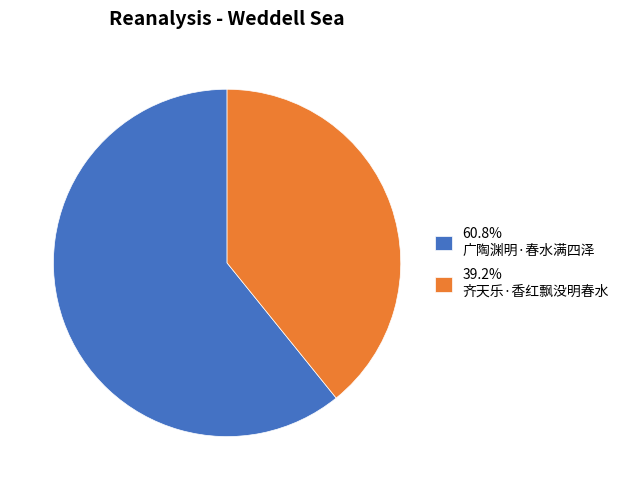

Does 39.2% 齐天乐·香红飘没明春水 account for over 50% of the chart?

No